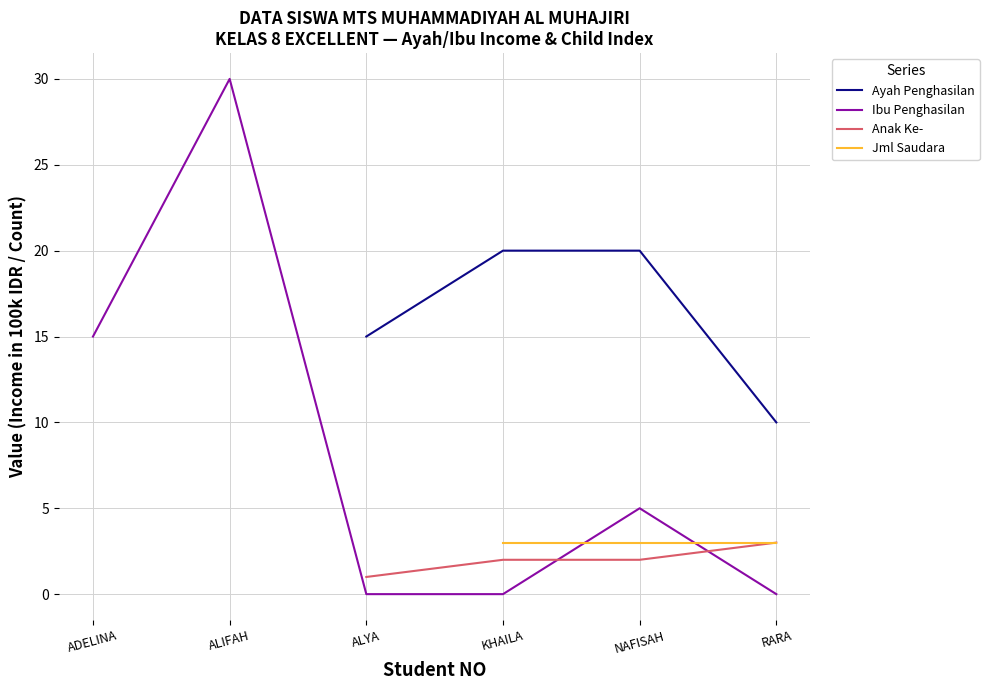

True or false: Ayah Penghasilan has a value of nan at ALIFAH.

False